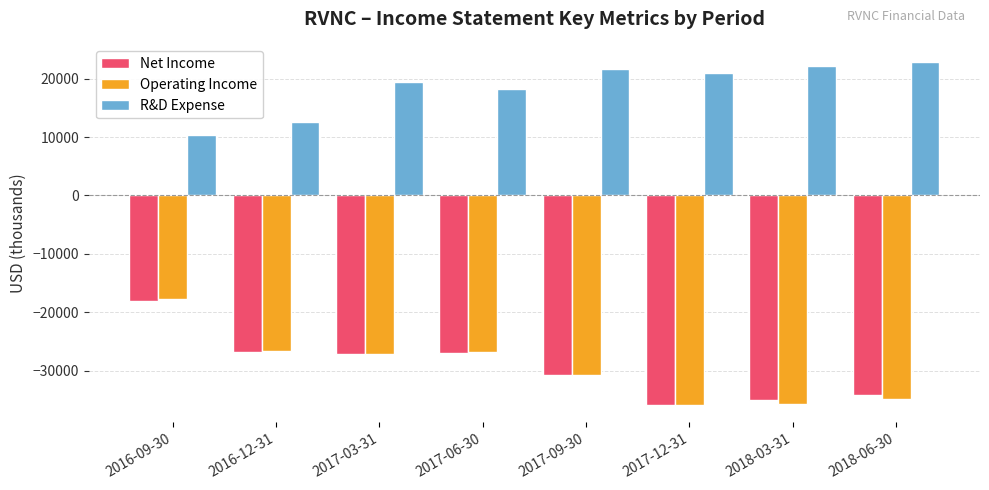

Which series has the largest range (max minus min)?

Operating Income